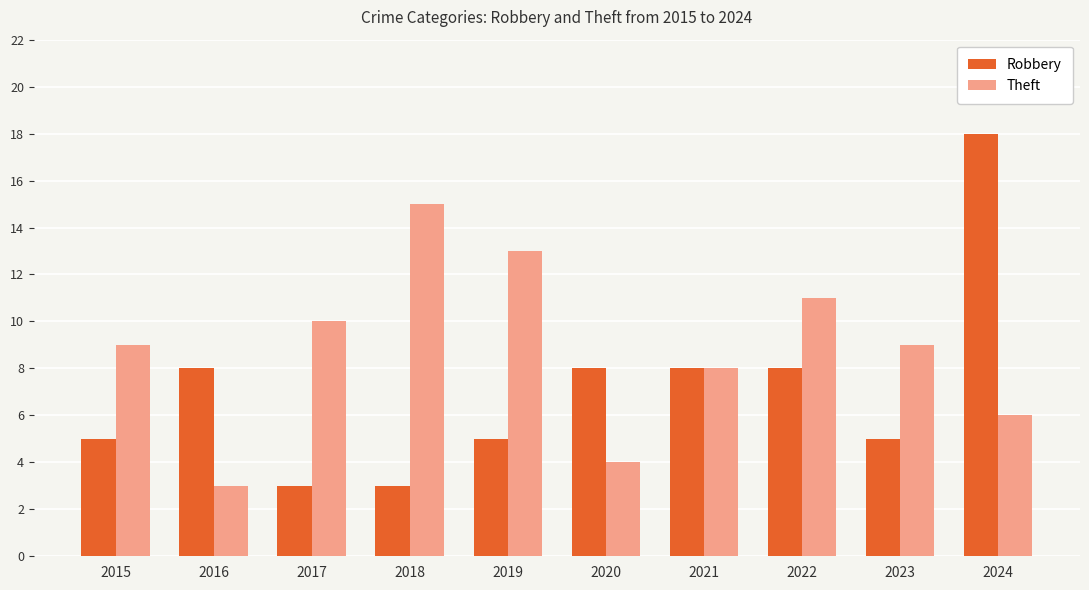

What is the spread (max minus min) of values at 2024?

12